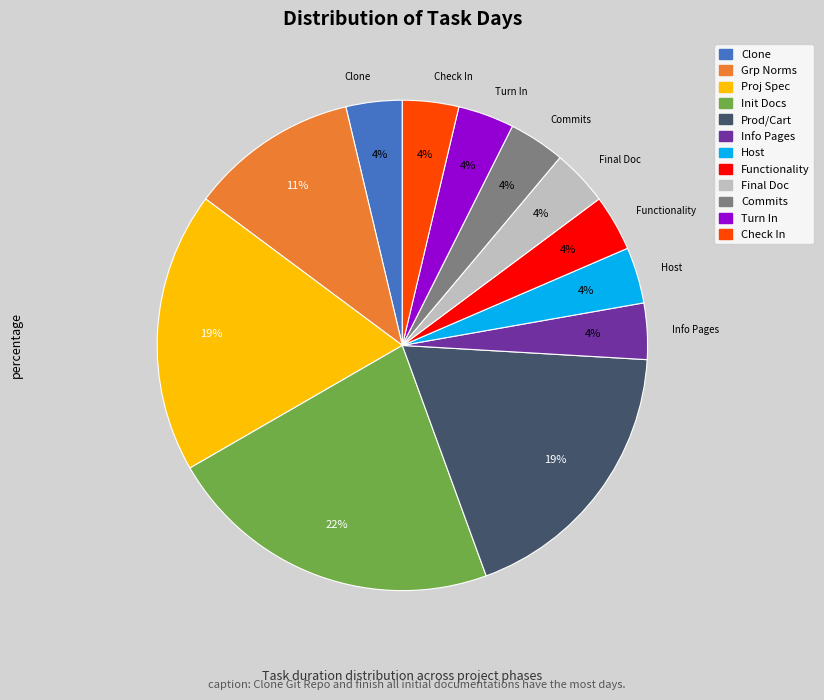

Is there any slice that represents more than half of the pie?

No